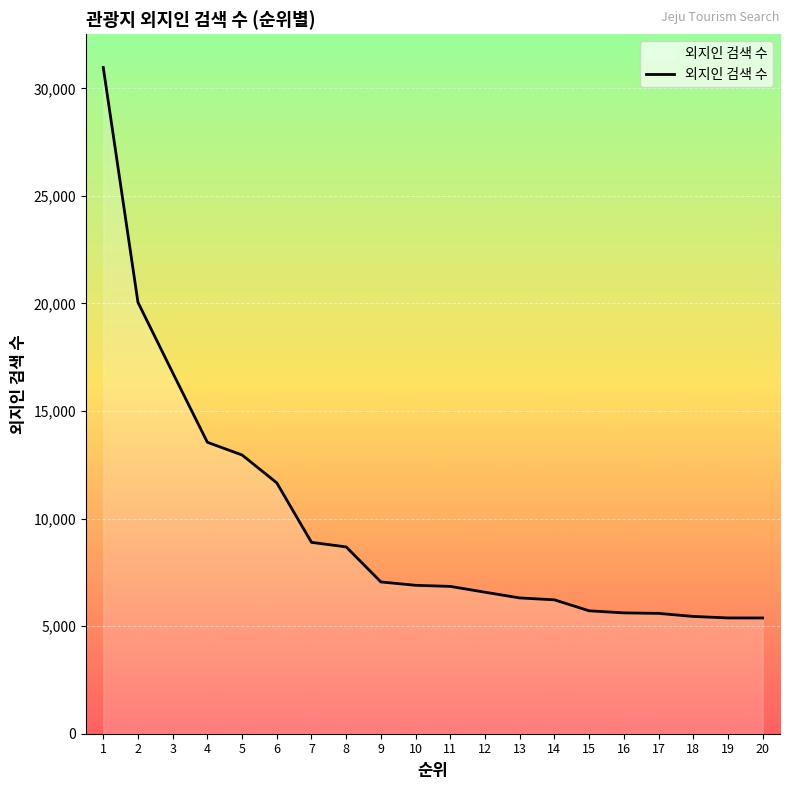

What is the greatest value displayed?

30970